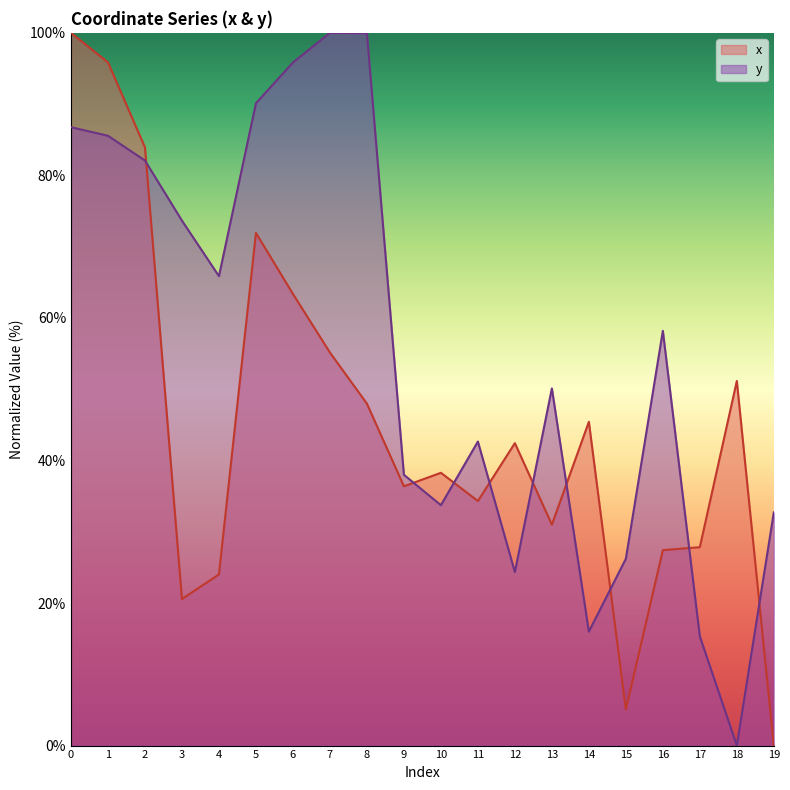

Reading left to right, transcribe all the data shown in this chart.

x: 100.0	95.9	83.9	20.6	24.0	71.9	63.4	55.1	48.0	36.4	38.3	34.3	42.4	31.0	45.4	5.0	27.4	27.8	51.2	0.0
y: 86.8	85.6	82.1	73.7	65.9	90.1	95.8	100.0	99.9	38.0	33.7	42.7	24.4	50.1	16.0	26.2	58.2	15.3	0.0	32.7